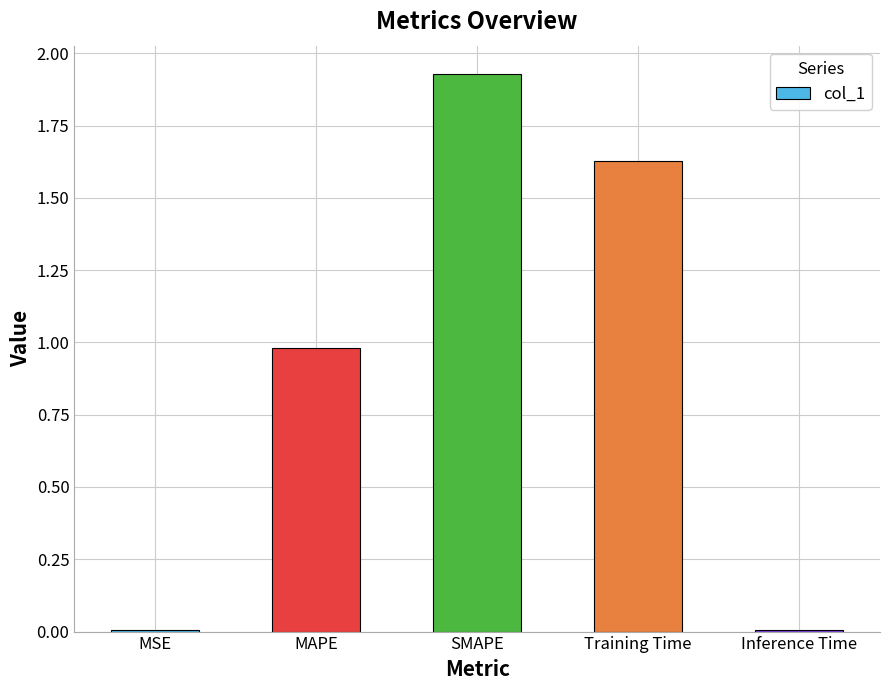

The value at MSE is 0.0. True or false?

True